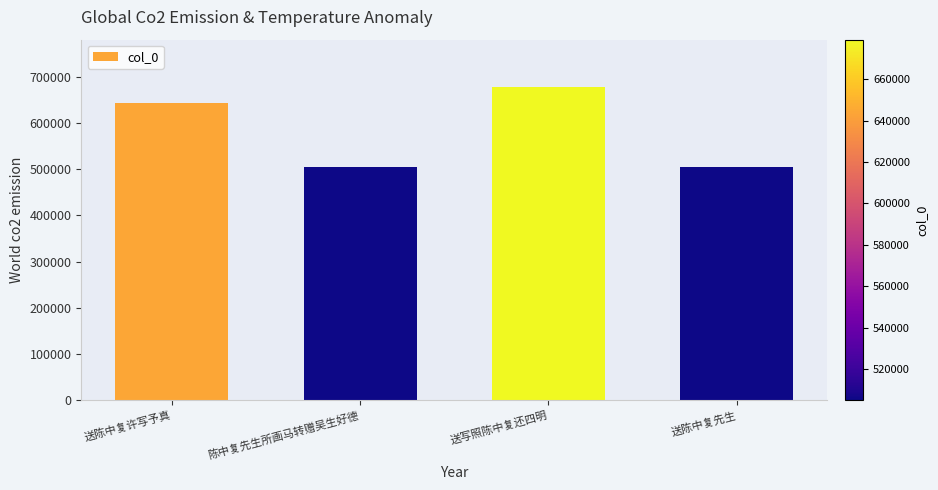

What is the sum of the values at 送陈中复许写予真 and 送写照陈中复还四明?

1323657